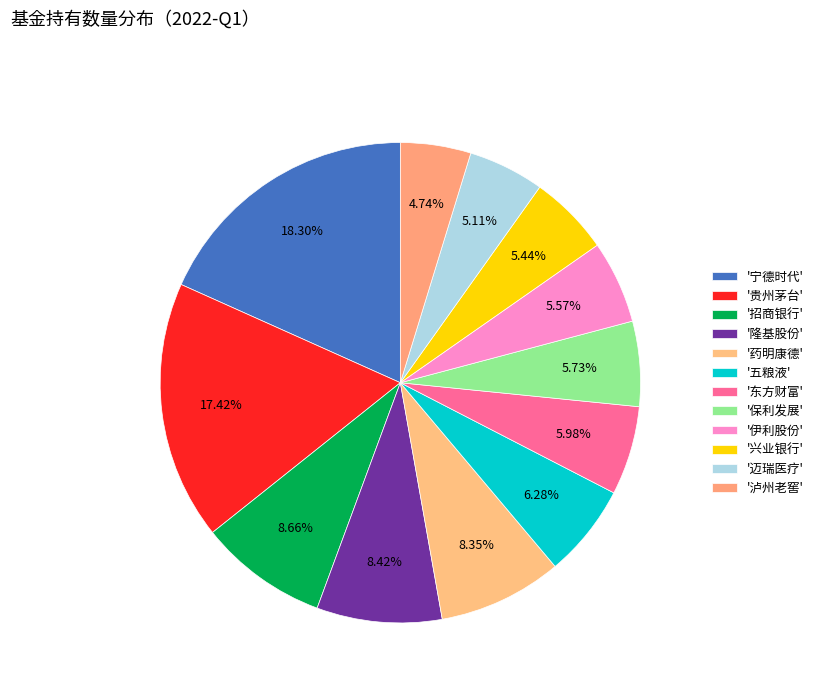

How many segments does this pie chart have?

12